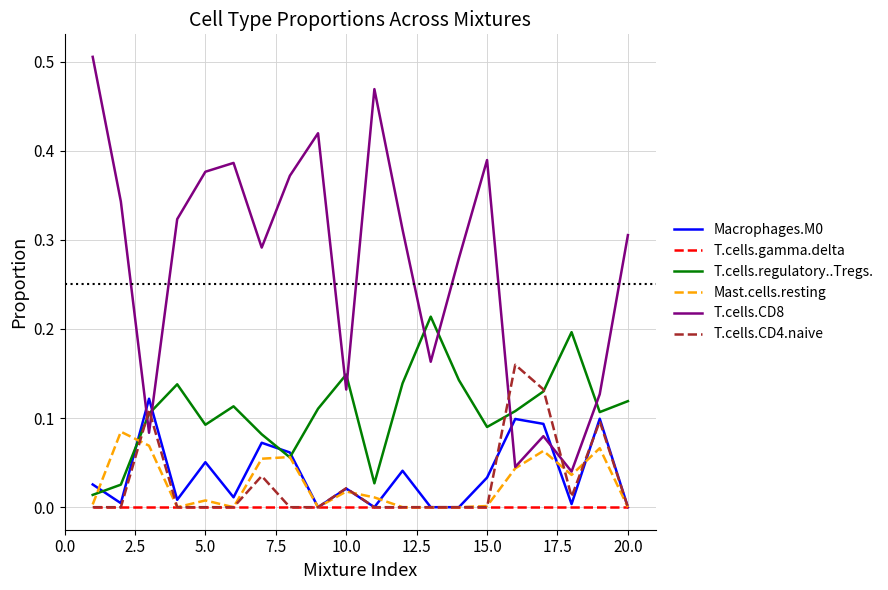

True or false: T.cells.regulatory..Tregs. and T.cells.gamma.delta cross at least once.

False